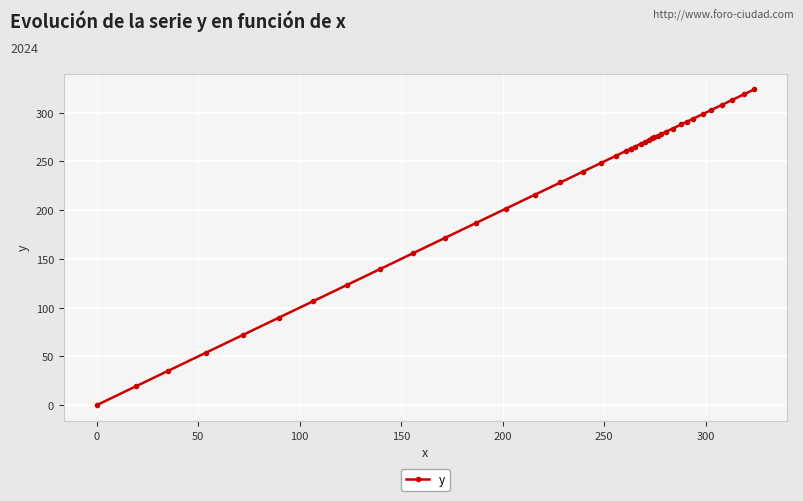

What is the difference between the maximum and minimum values?

323.9